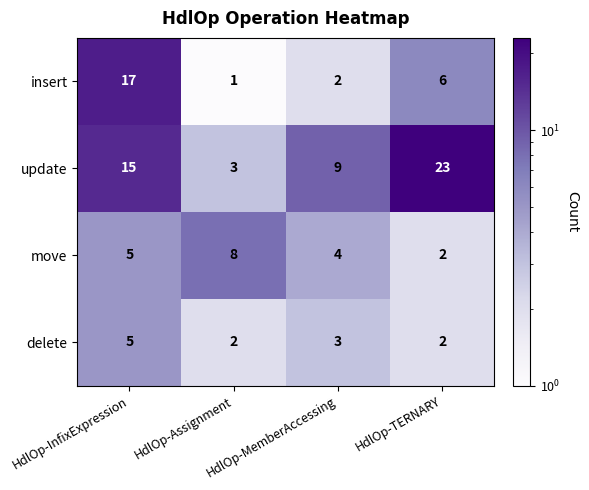

How many series are shown in this chart?

4